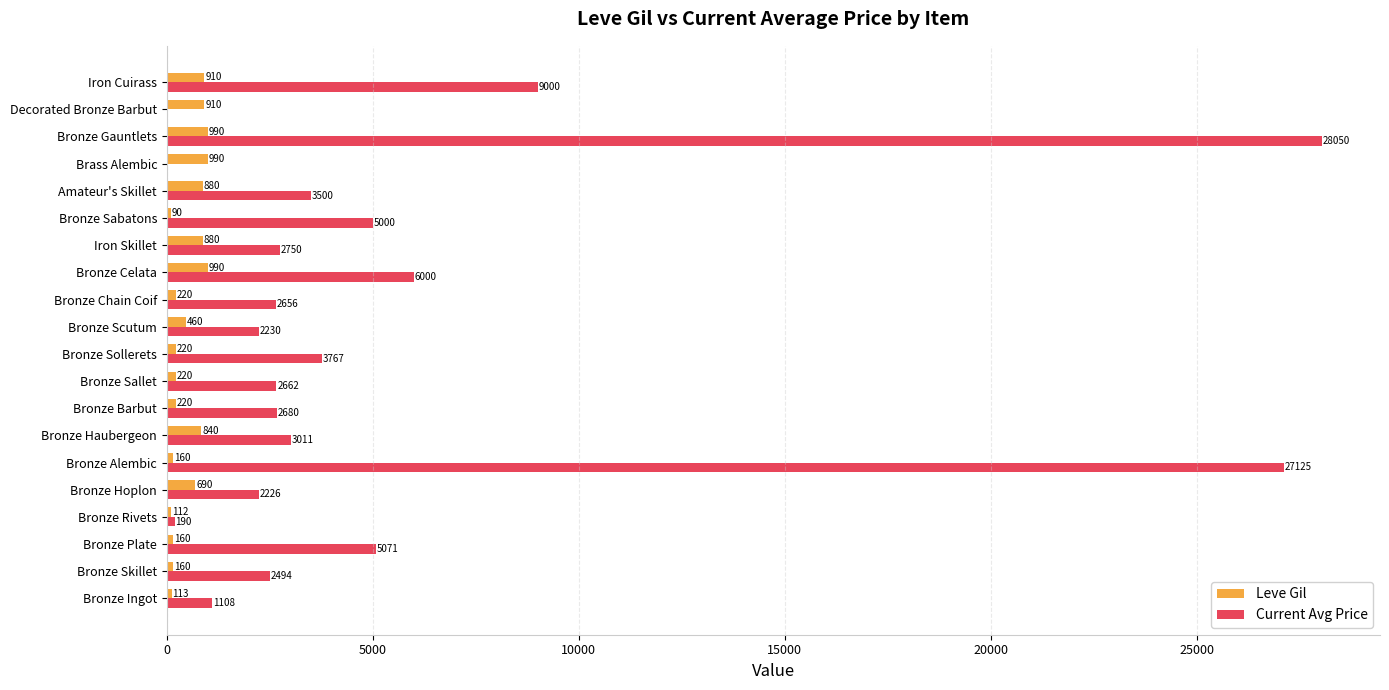

At which label is Current Avg Price closest to 14024?

Iron Cuirass